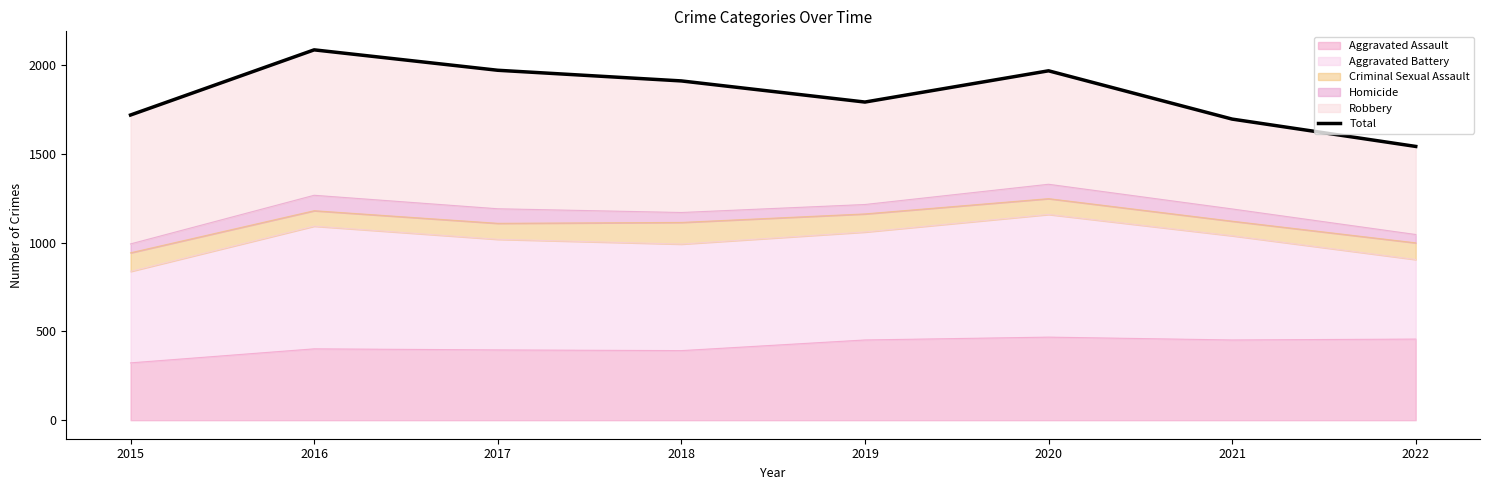

How many points are lower than both their immediate neighbors (excluding endpoints)?

1